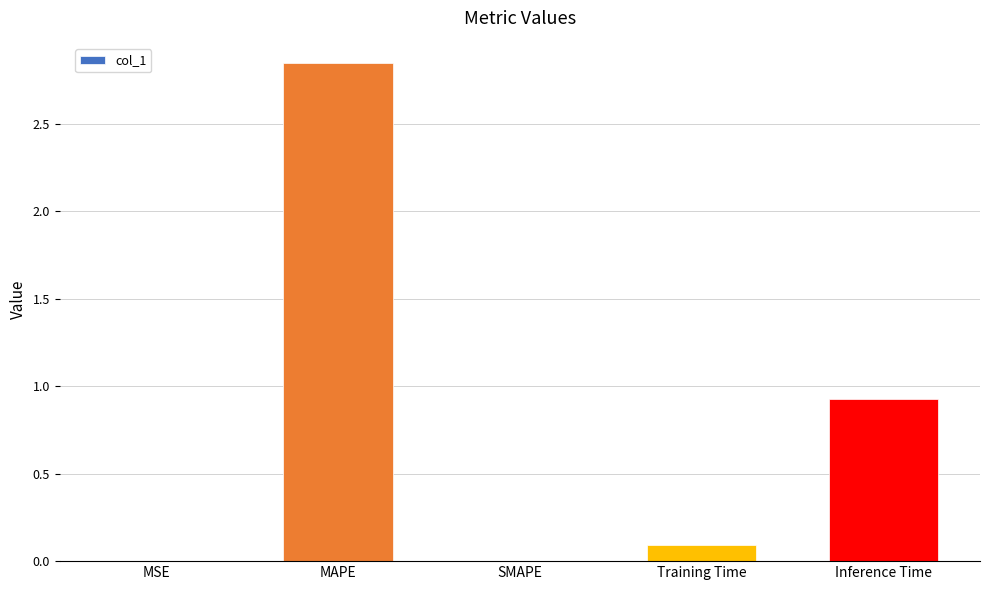

The chart shows a value of 0.1 at Training Time. True or false?

True